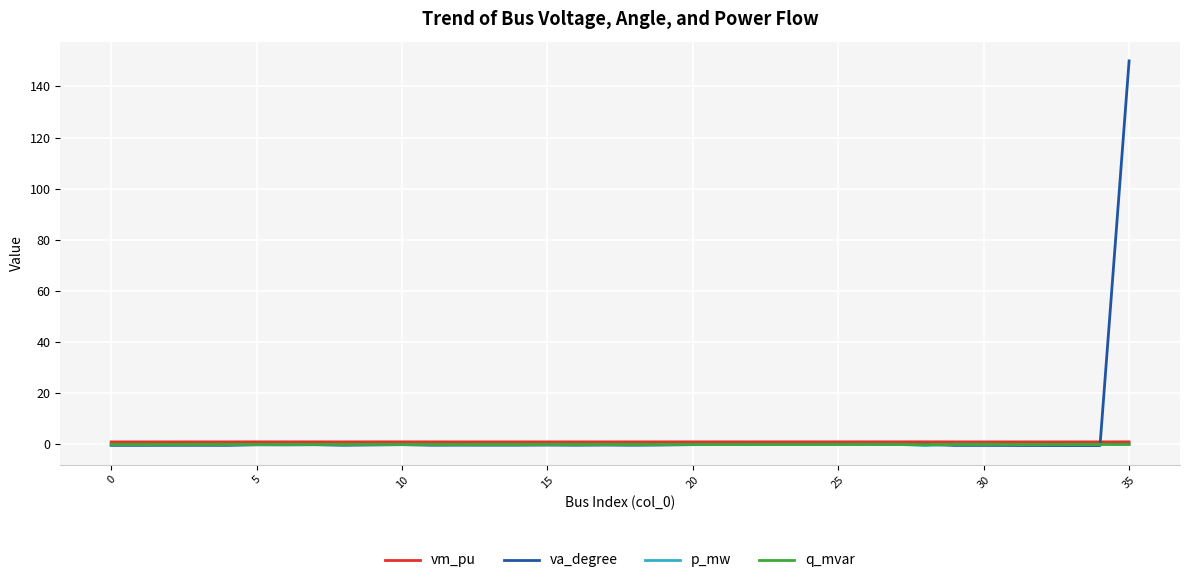

What is the maximum value shown in the chart?

150.0